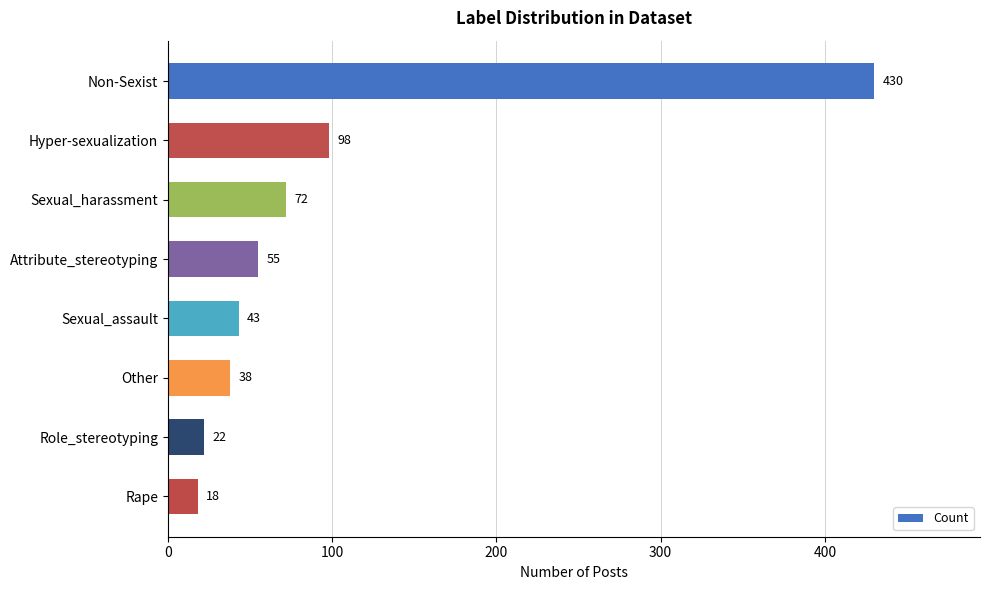

What position from the top is Role_stereotyping?

7